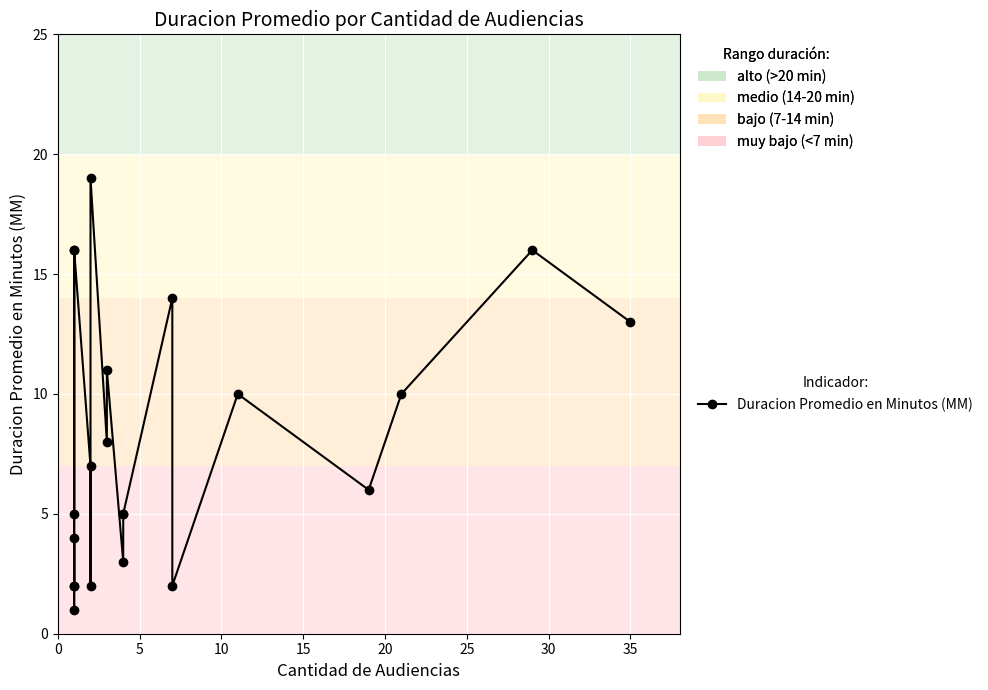

What is the sum of all values?

177